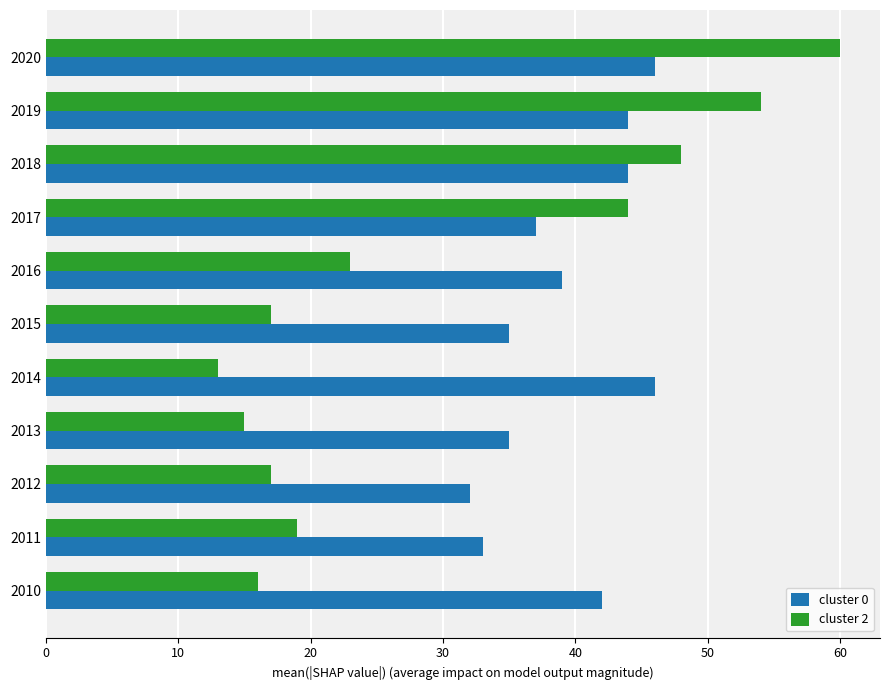

Rank the series at 2013 from highest to lowest value.

cluster 0, cluster 2